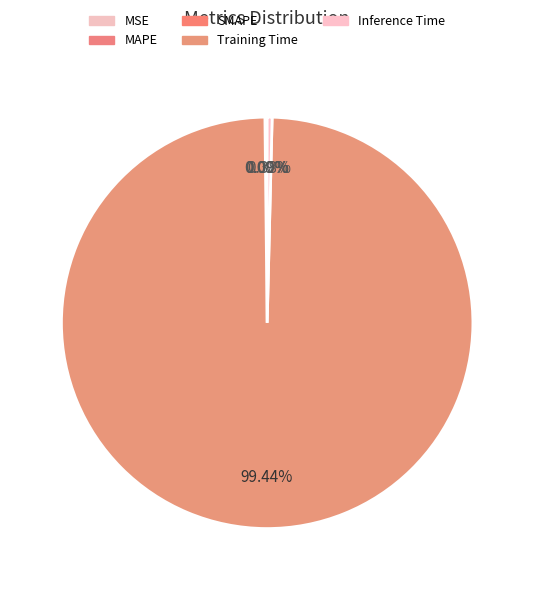

Which has a higher value, MSE or Training Time?

Training Time